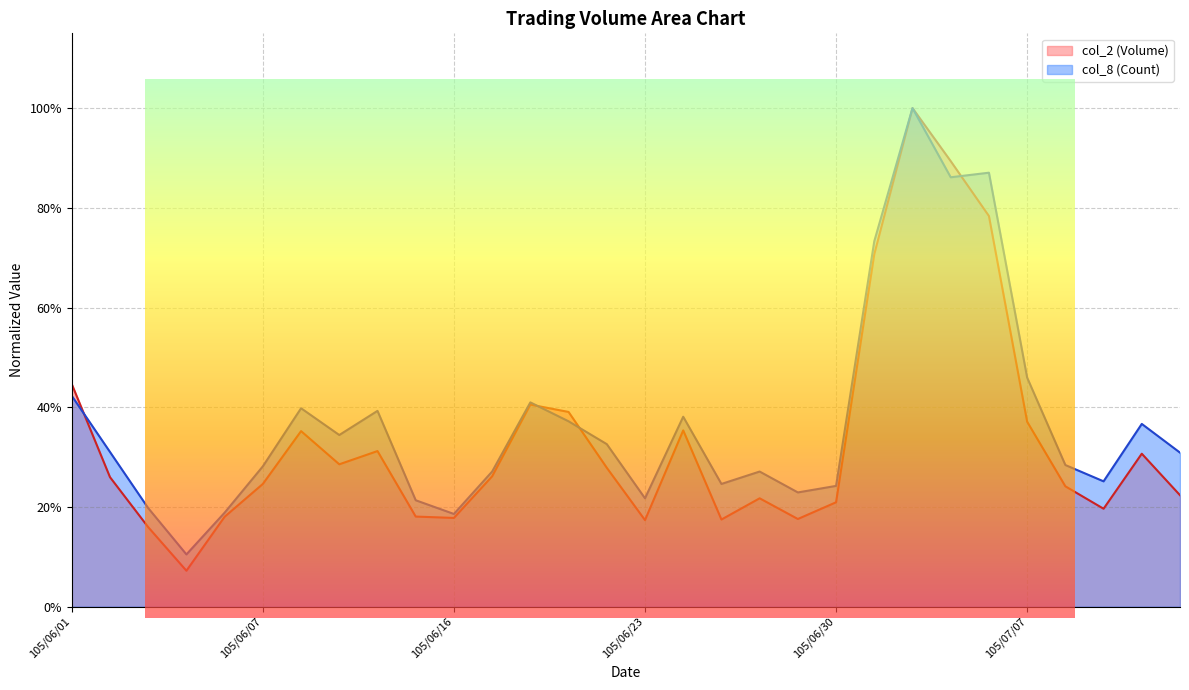

Between 105/06/17 and 105/06/22, which series saw the biggest shift?

col_8